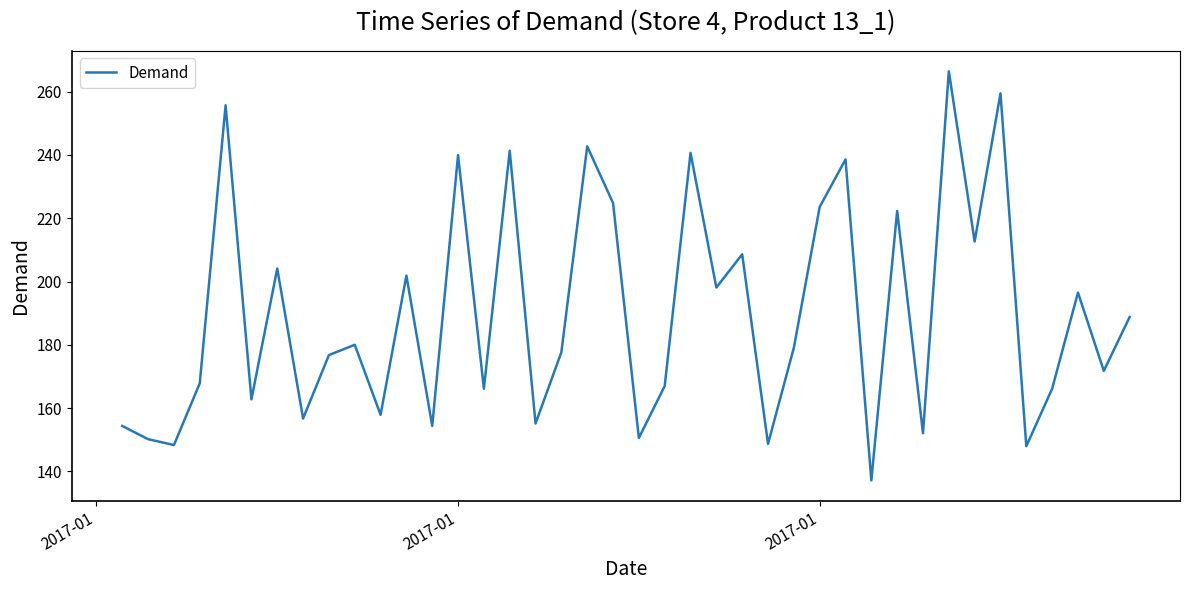

What is the greatest value displayed?

266.4